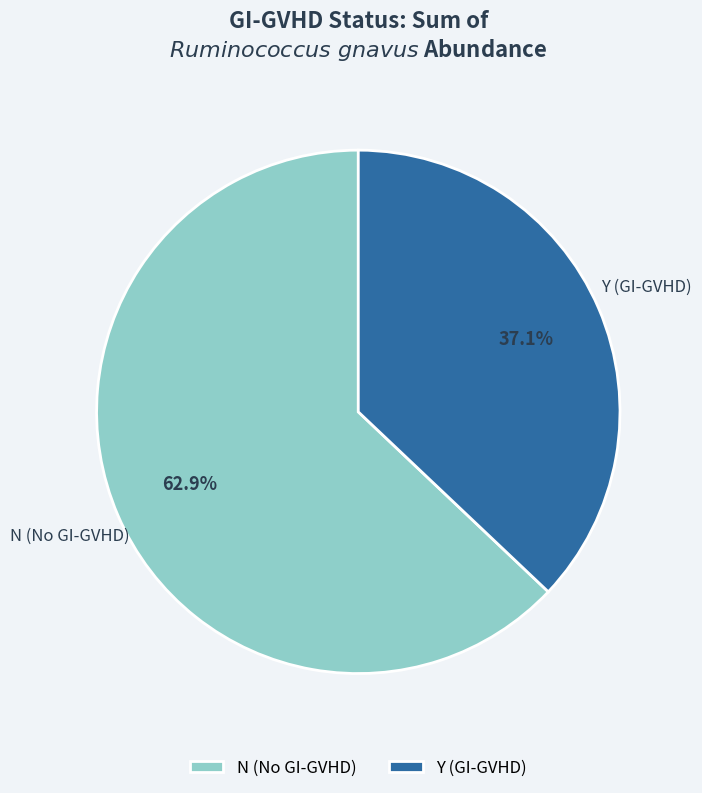

Between N (No GI-GVHD) and Y (GI-GVHD), which is larger?

N (No GI-GVHD)